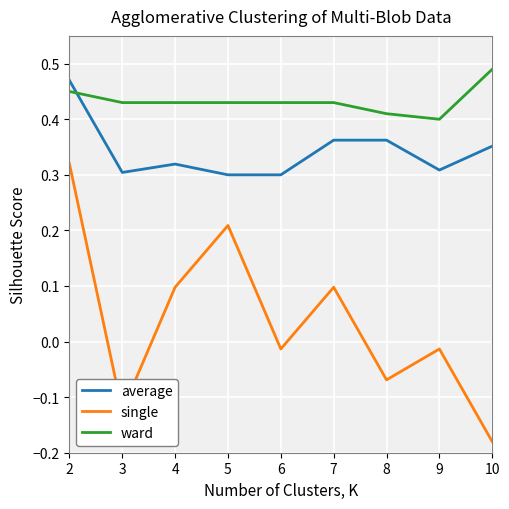

Count the number of categories in the chart.

9